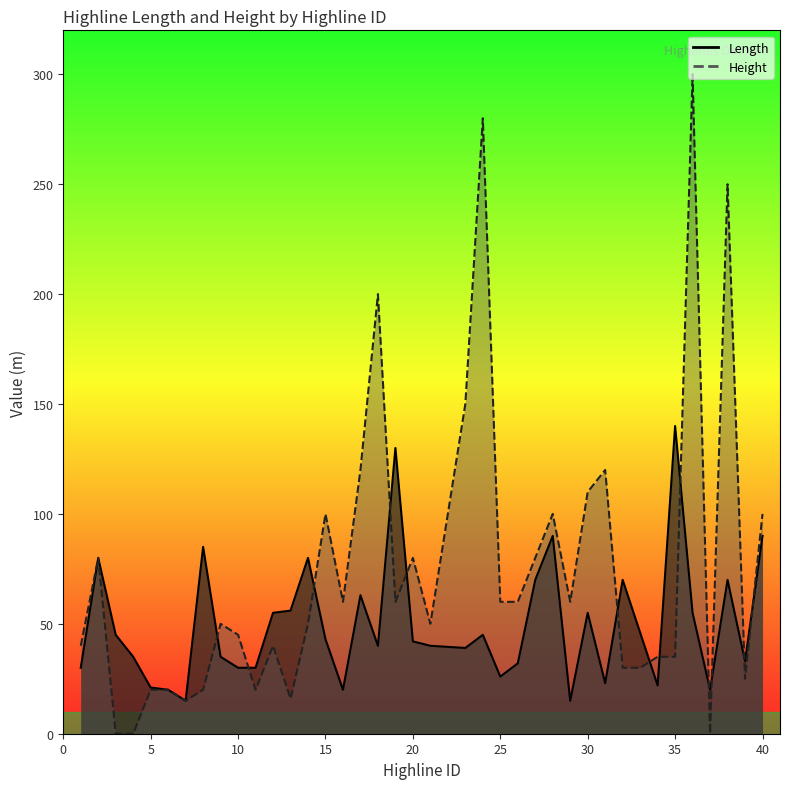

What is the difference between the maximum and minimum values in the Length series?

125